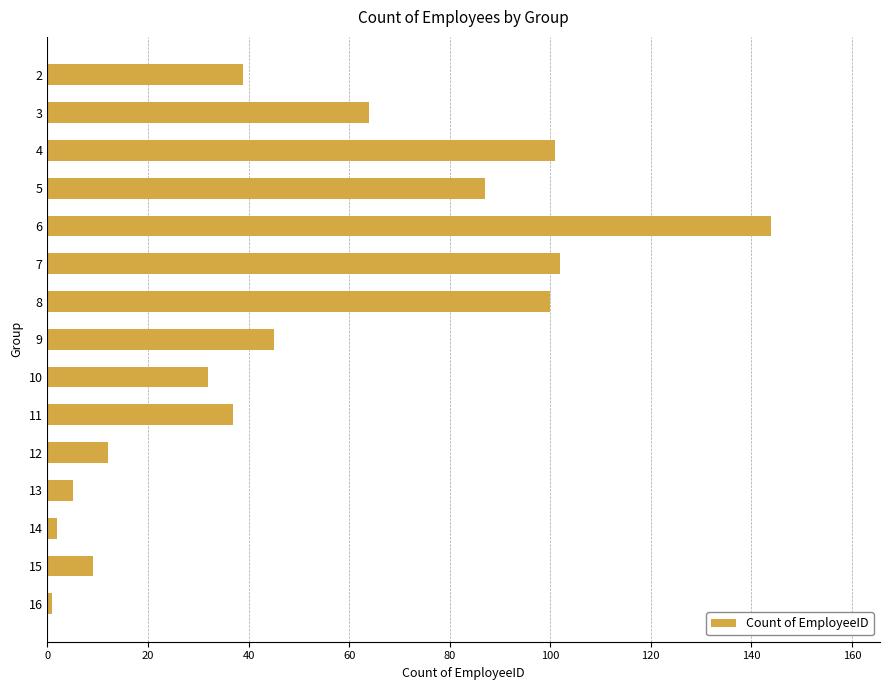

What is the ratio of the value at 5 to the value at 13?

17.4